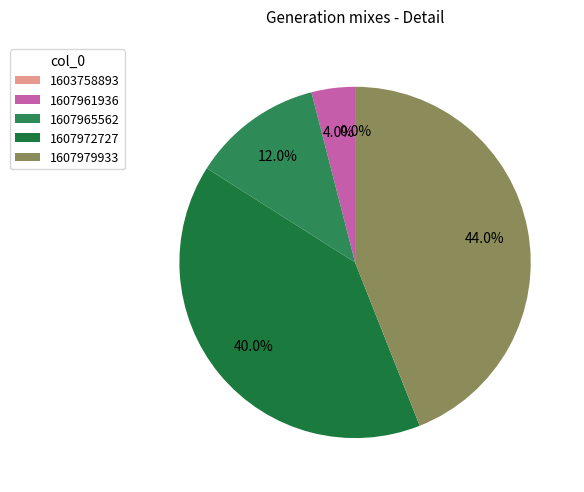

The 1603758893 slice represents 0% of the pie. True or false?

True